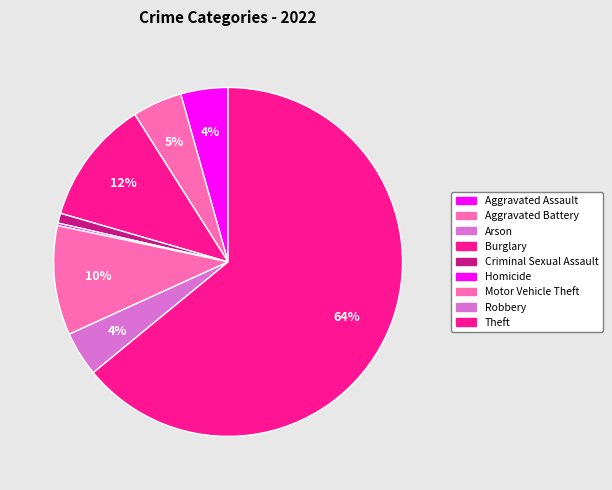

True or false: Criminal Sexual Assault accounts for 11% of the total.

False